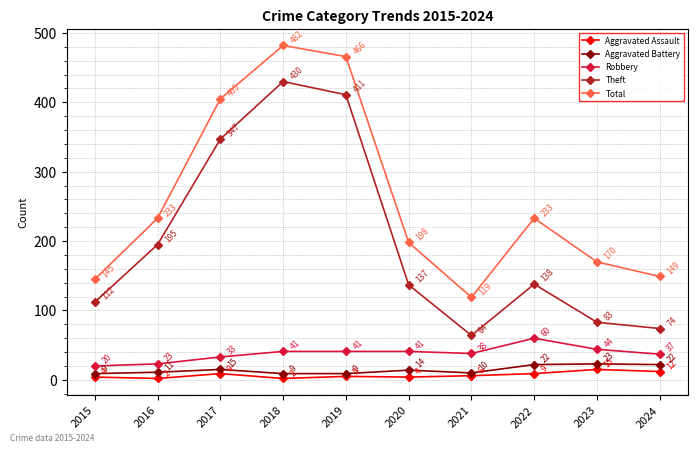

How many data points in Total are less than 233?

5